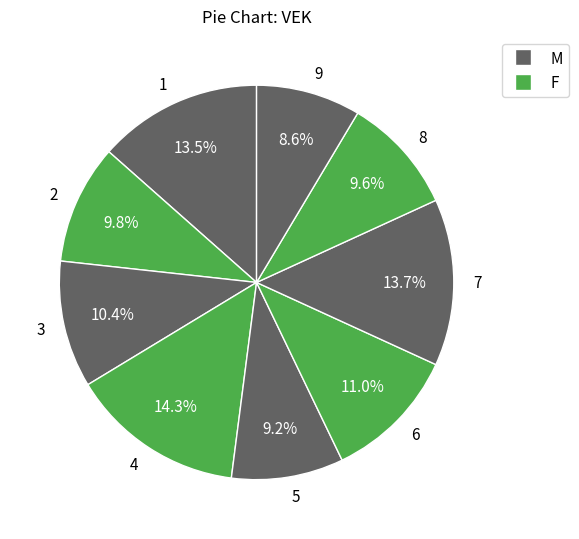

Does 6 represent more than half of the total?

No